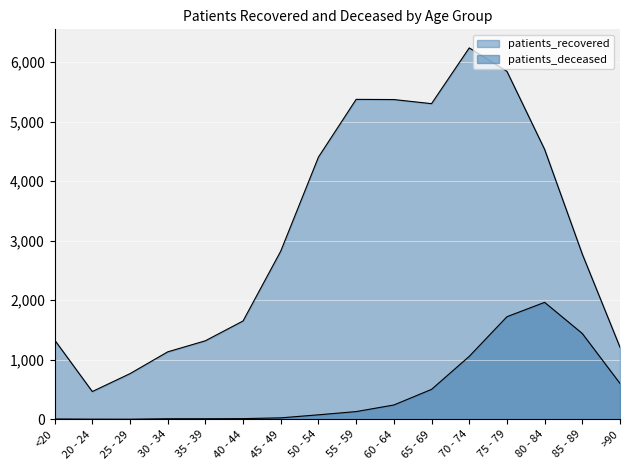

Reading left to right, list all the values displayed in this chart.

patients_recovered: <20=1333	20 - 24=467	25 - 29=767	30 - 34=1133	35 - 39=1319	40 - 44=1652	45 - 49=2825	50 - 54=4403	55 - 59=5372	60 - 64=5369	65 - 69=5300	70 - 74=6236	75 - 79=5843	80 - 84=4532	85 - 89=2773	>90=1210
patients_deceased: <20=6	20 - 24=3	25 - 29=2	30 - 34=10	35 - 39=10	40 - 44=12	45 - 49=25	50 - 54=76	55 - 59=130	60 - 64=241	65 - 69=503	70 - 74=1057	75 - 79=1723	80 - 84=1964	85 - 89=1441	>90=603